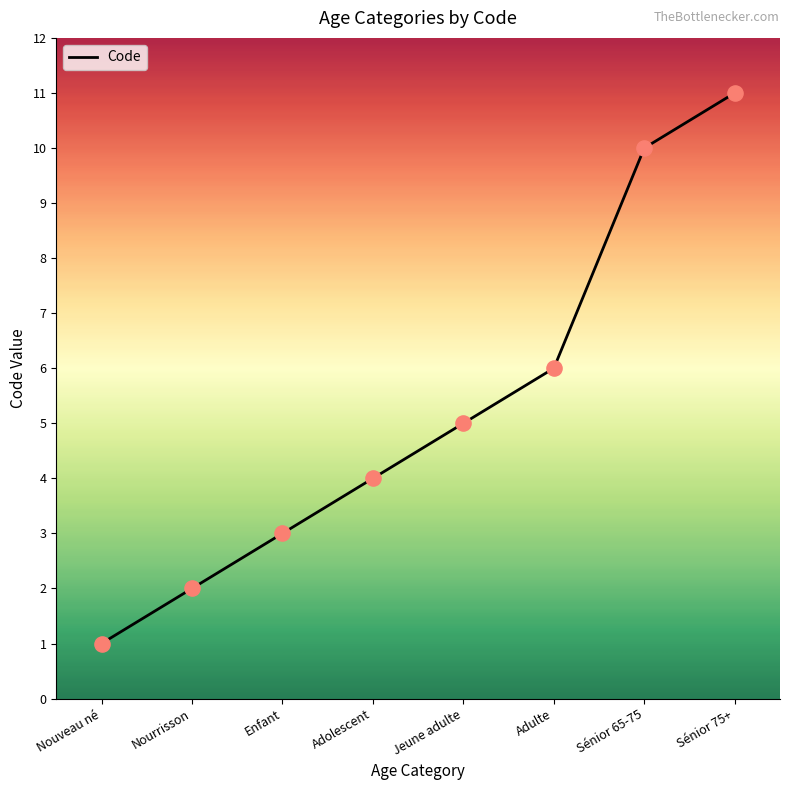

Approximately how many times larger is the value at Sénior 75+ compared to Sénior 65-75?

1.1